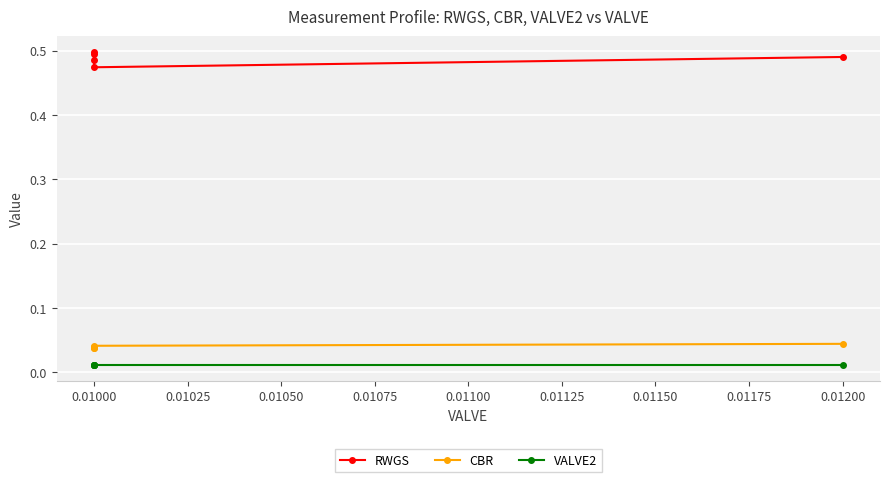

True or false: CBR and VALVE2 cross at least once.

False